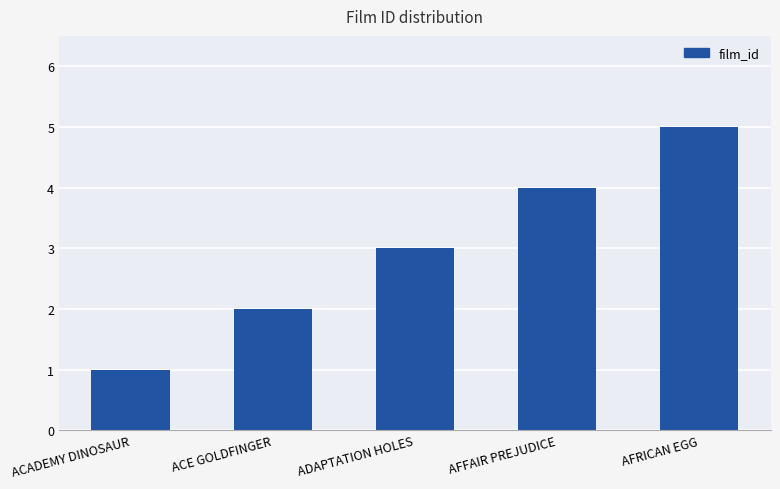

Rank the categories by value from lowest to highest.

ACADEMY DINOSAUR, ACE GOLDFINGER, ADAPTATION HOLES, AFFAIR PREJUDICE, AFRICAN EGG